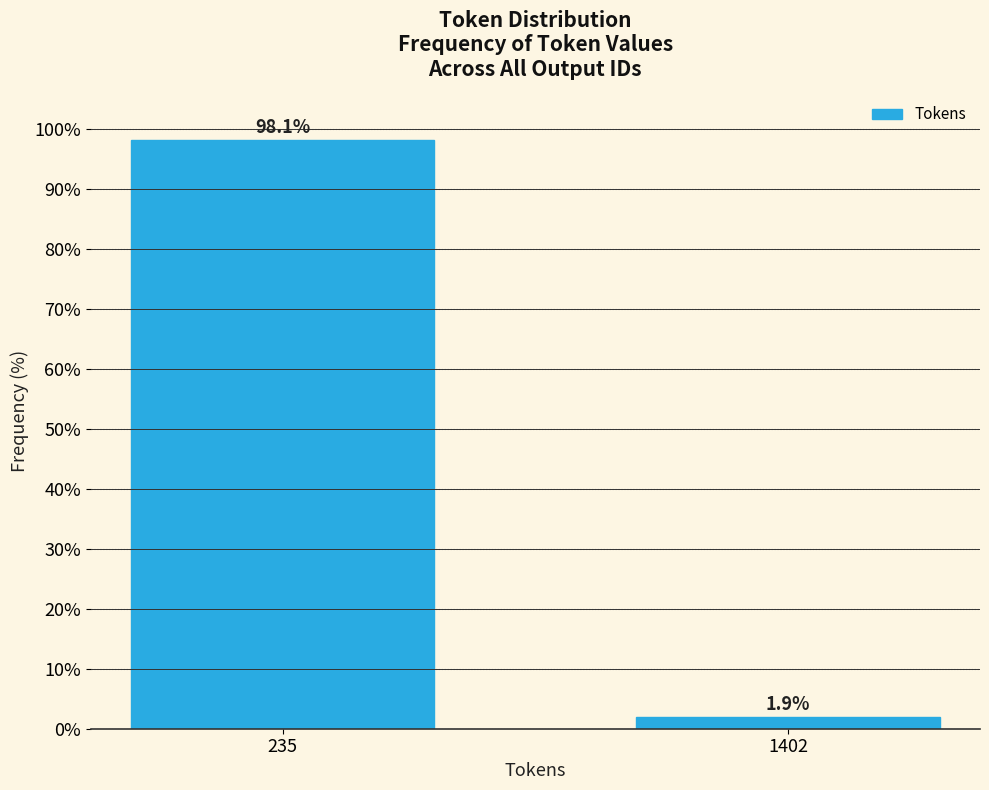

Reading right to left, list all the values displayed in this chart.

1402=1.9	235=98.1